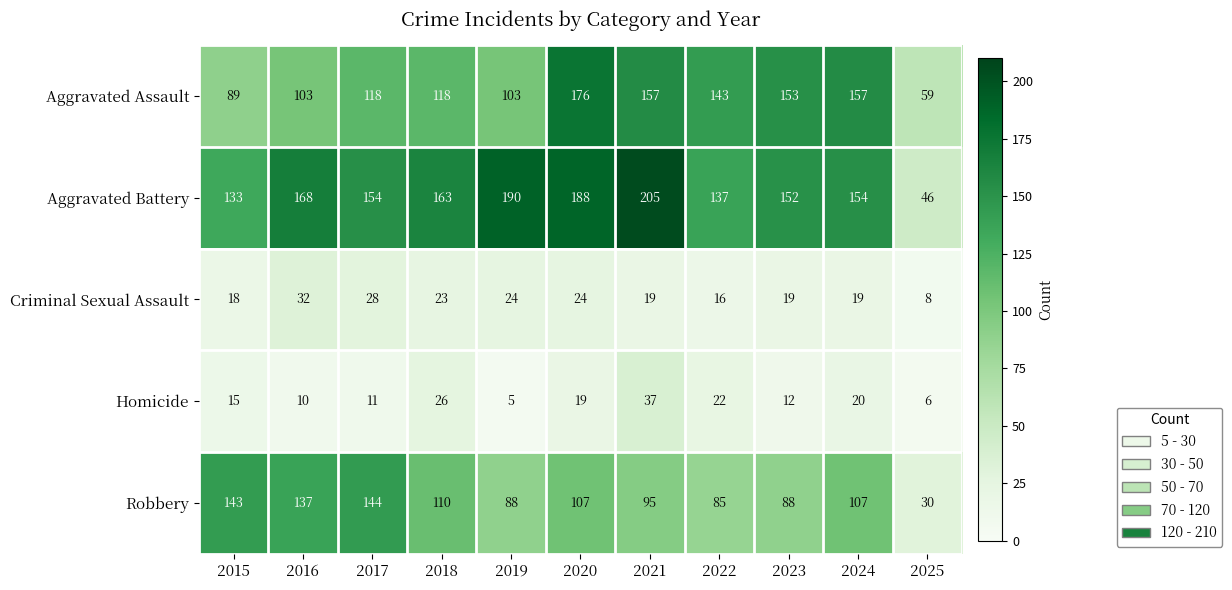

Which series changed the most between 2015 and 2021?

Aggravated Battery